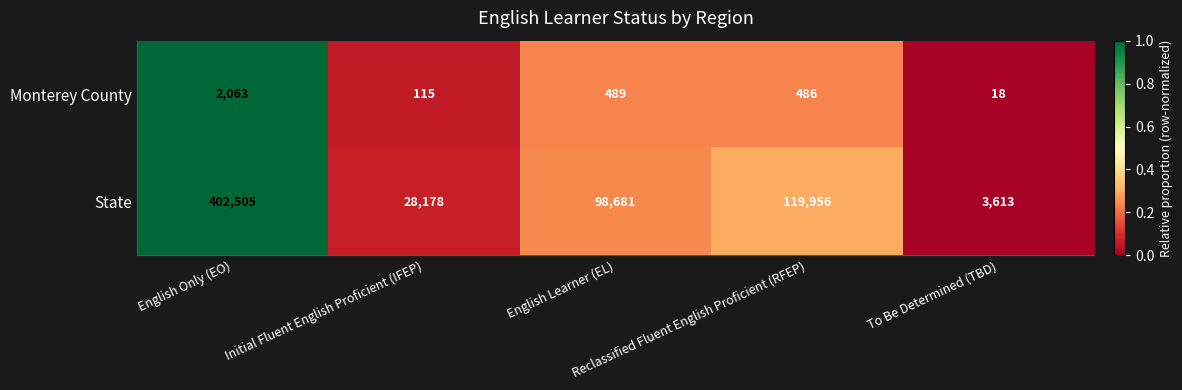

Which series has the largest total across all categories?

State